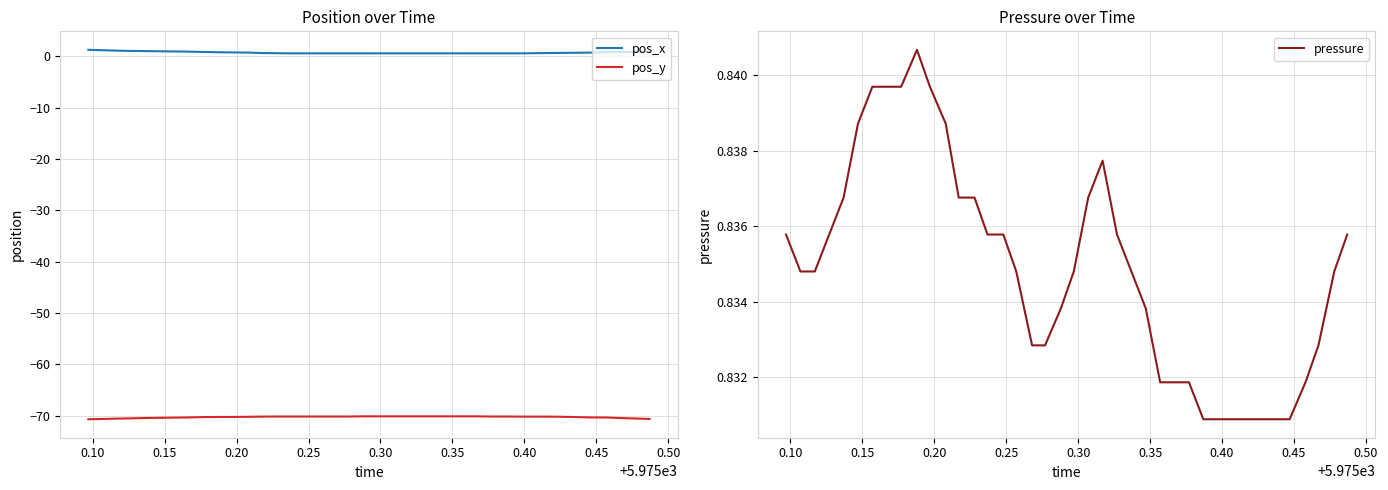

True or false: pos_x and pos_y cross at least once.

False